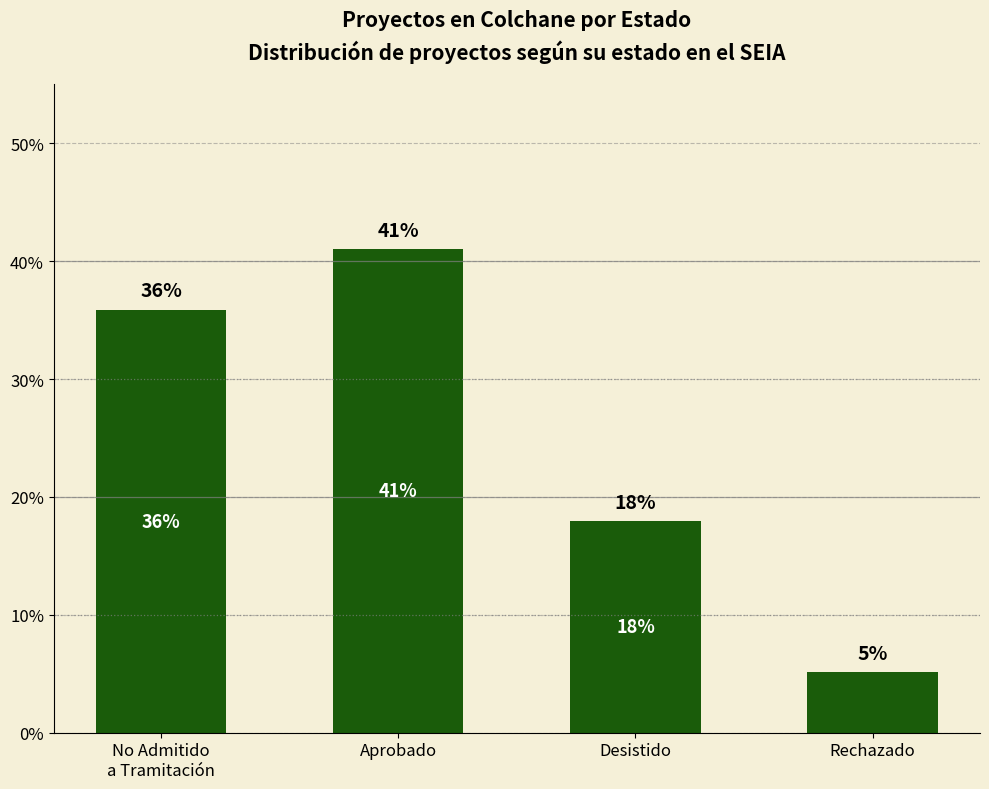

True or false: the data shows 59.9 at No Admitido
a Tramitación.

False